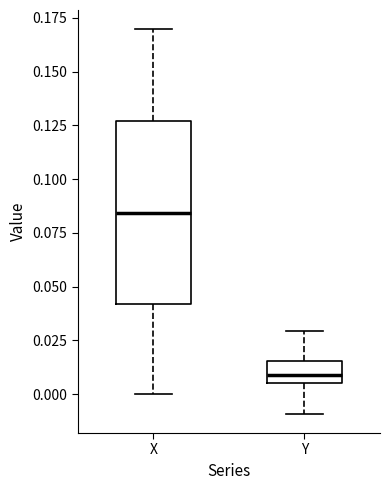

Which box has the lowest median line?

Y